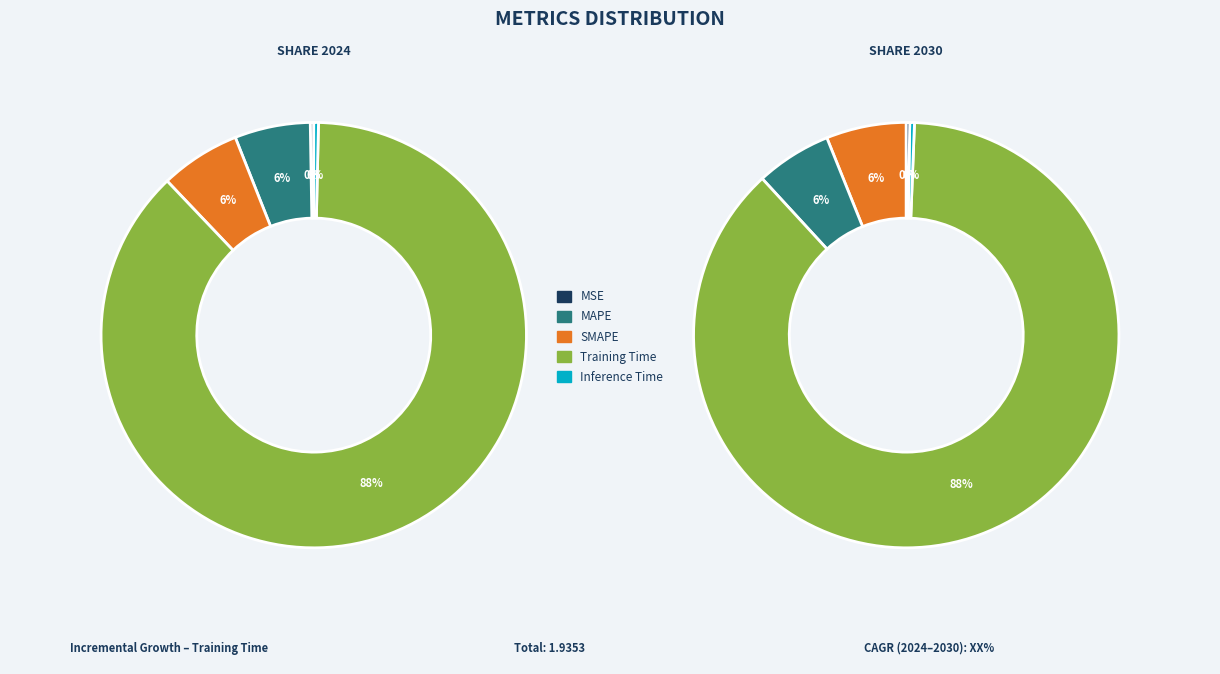

What is the largest slice in the pie chart?

Training Time